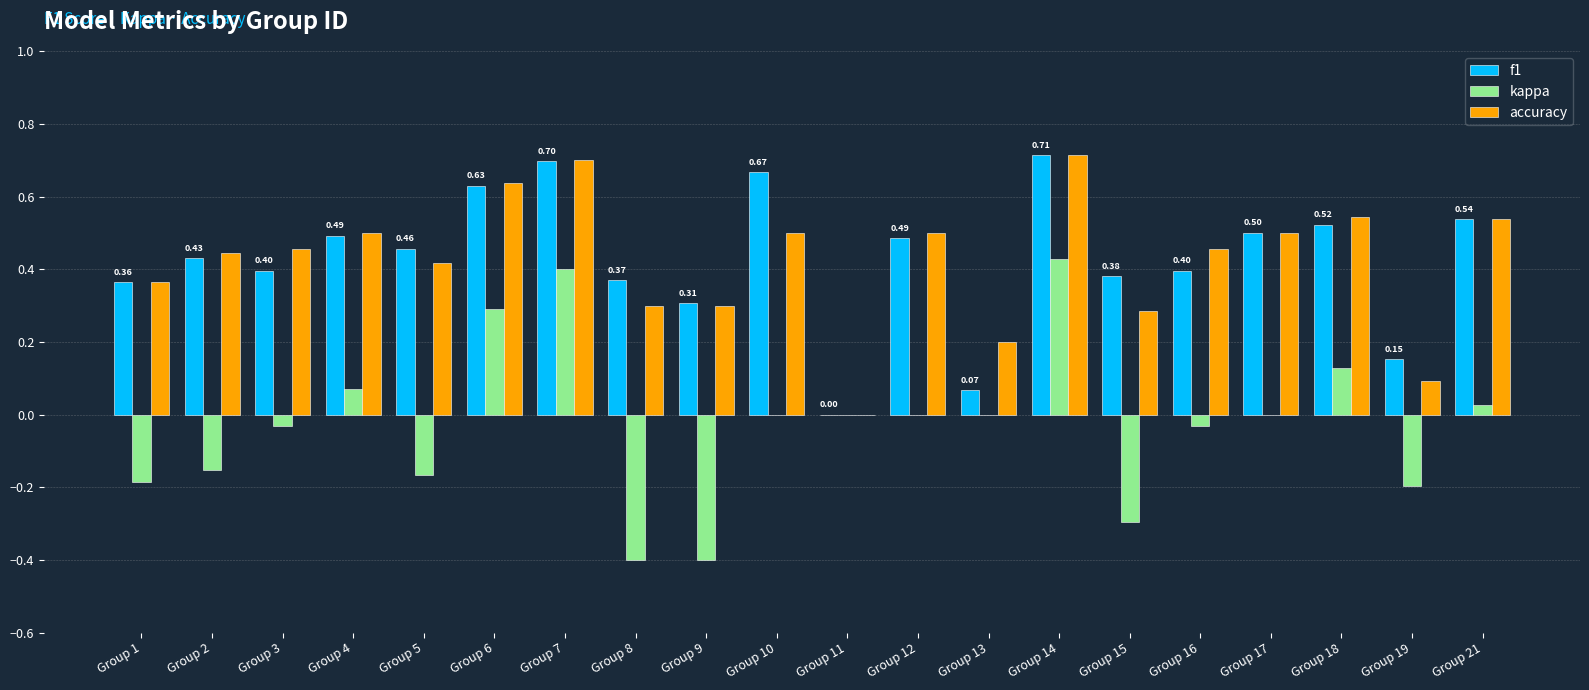

How many groups of bars are there?

20